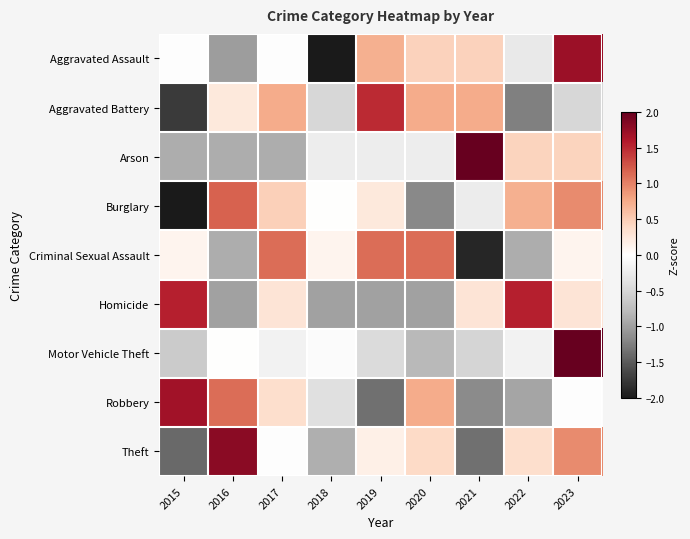

Which has a higher value, 2017 or 2023?

2023